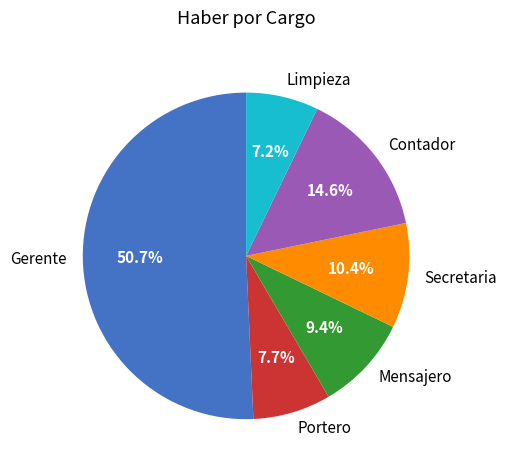

What is the ratio of the value at Contador to the value at Limpieza?

2.0